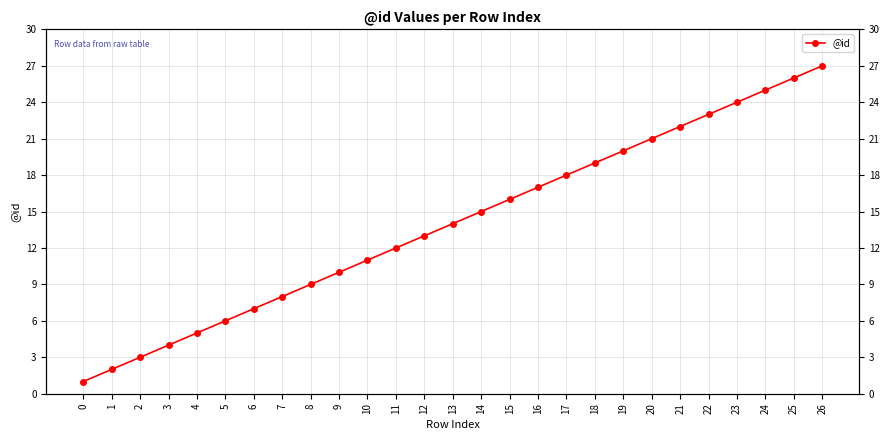

What is the ratio of the value at 7 to the value at 24?

0.3